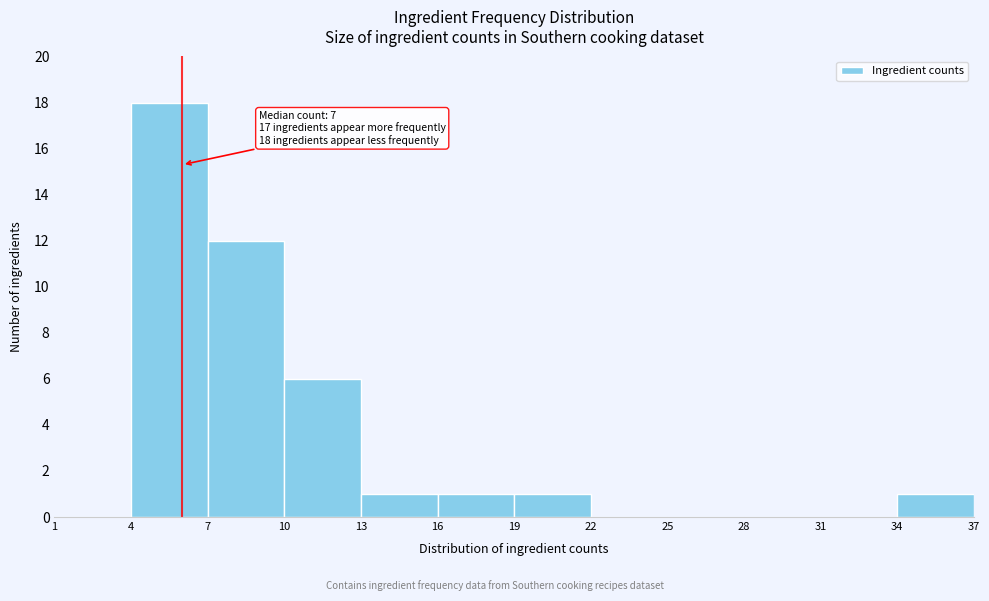

Over which range of the x-axis is the bar tallest?

4 to 7